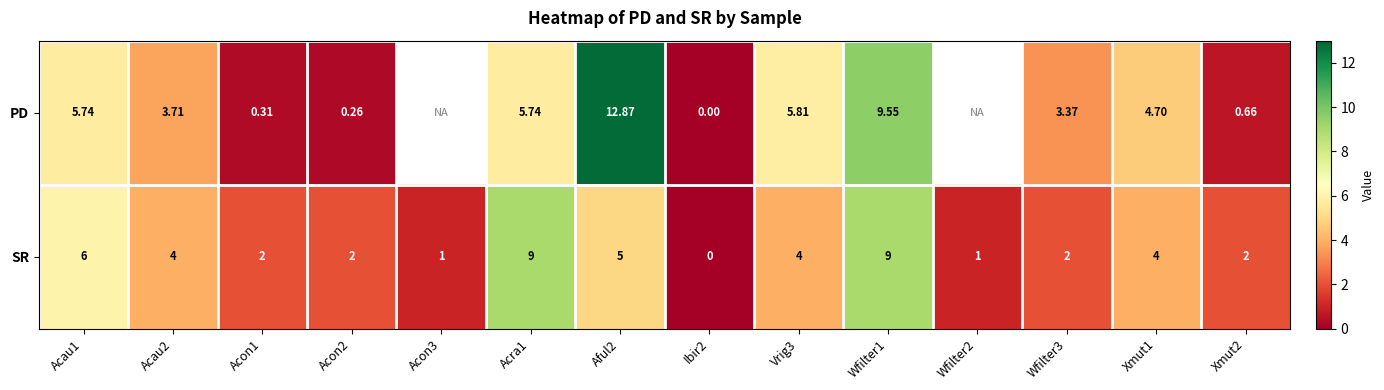

Which label corresponds to the smallest value in the chart?

Ibir2